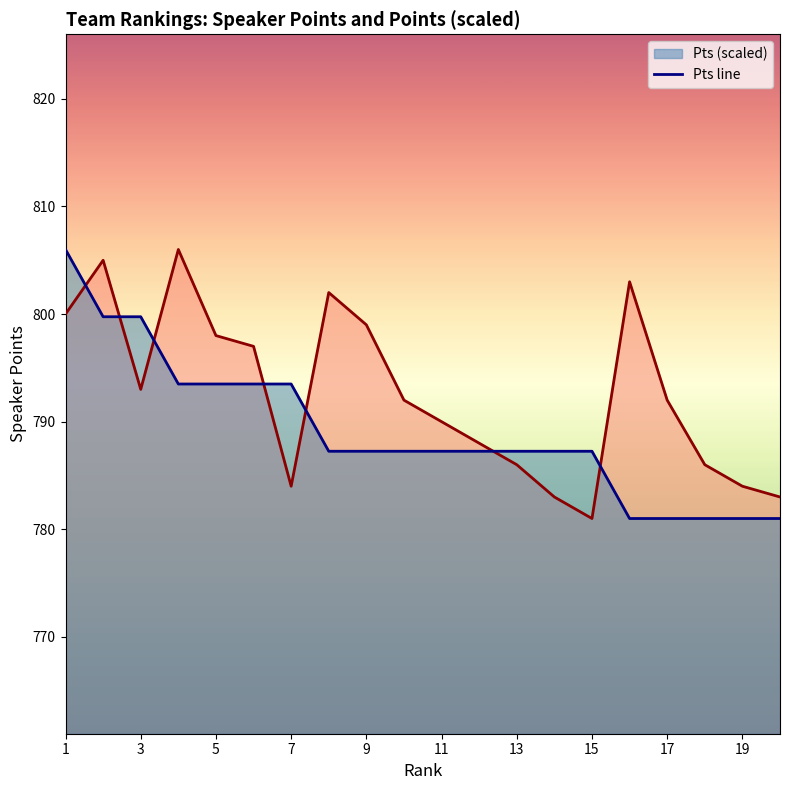

True or false: Spk line and Pts line cross at least once.

True